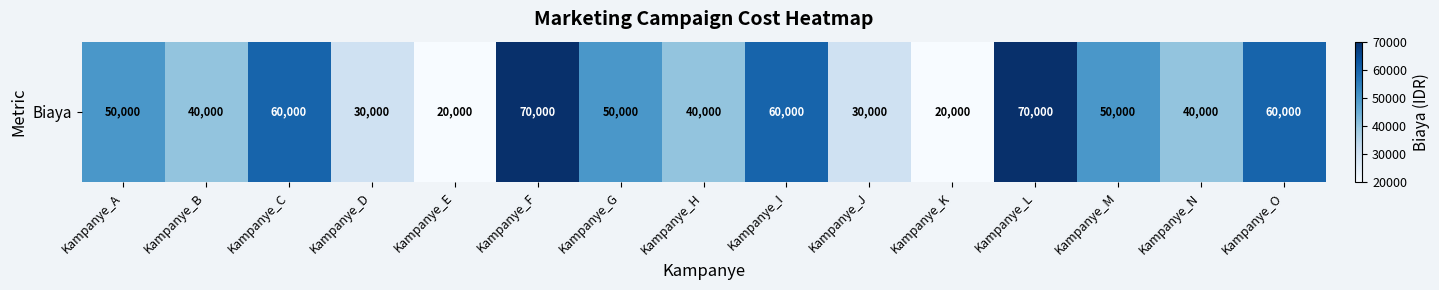

Where does the data first go above 50000?

Kampanye_C